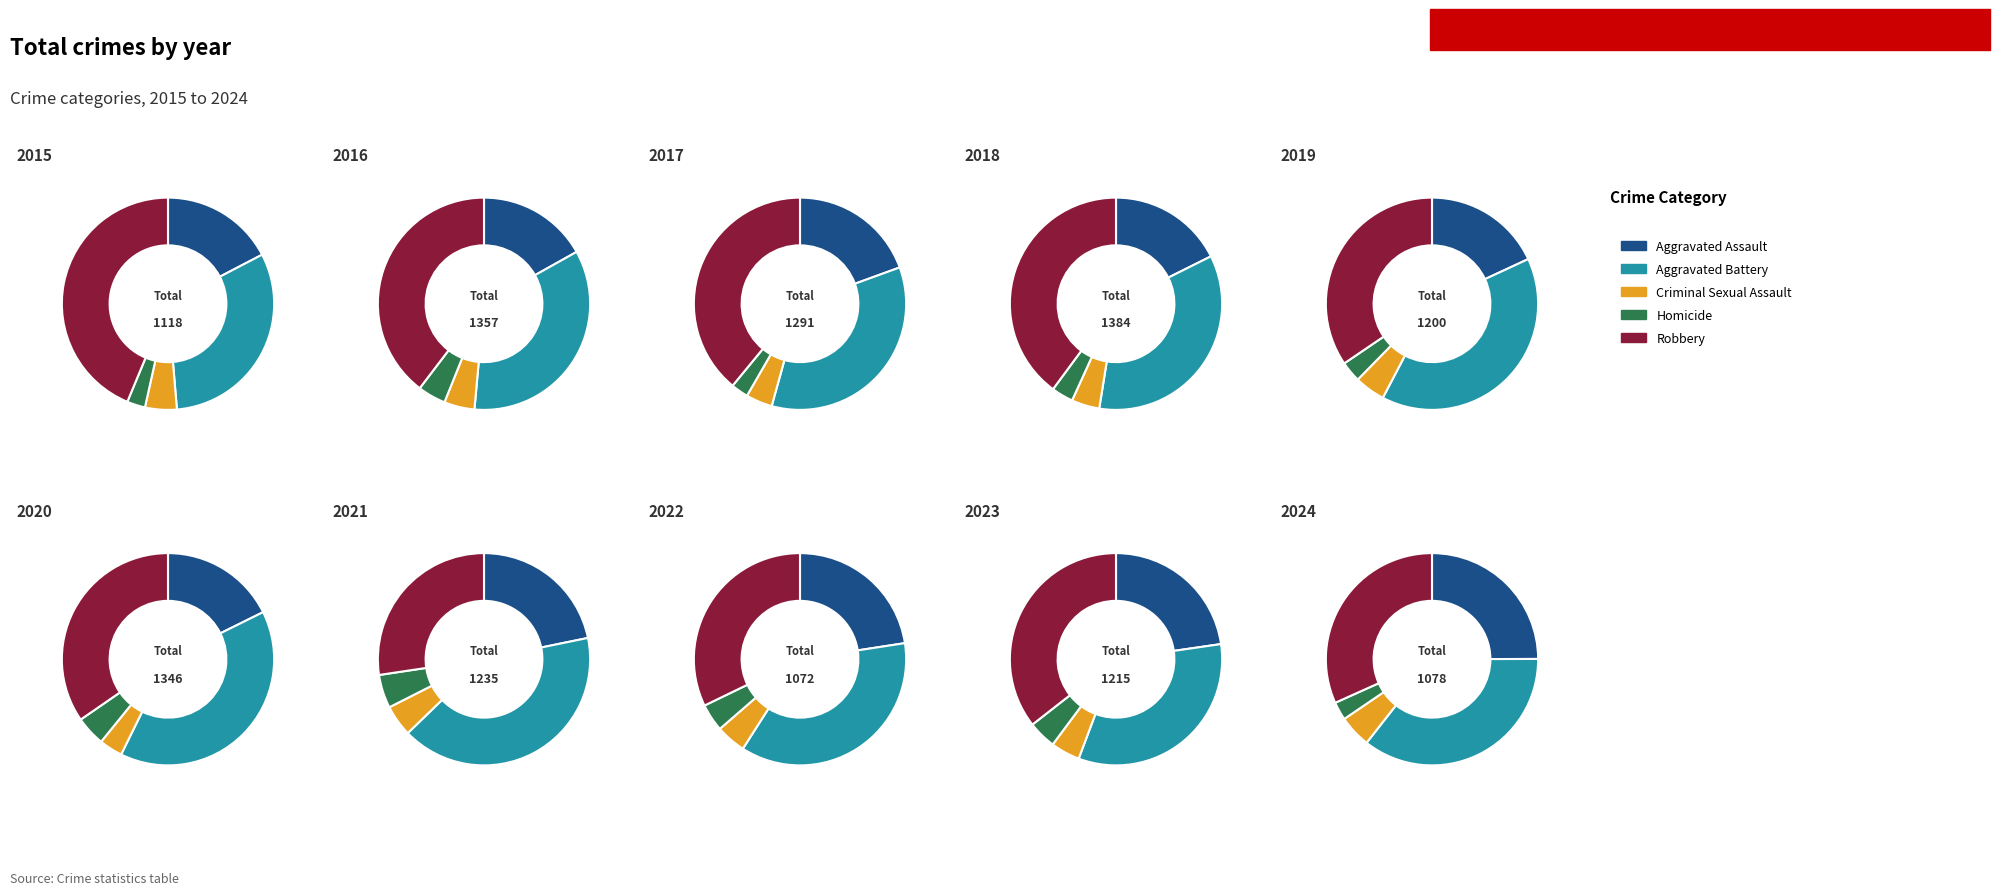

What percentage is the 4 slice, to the nearest percent?

9%